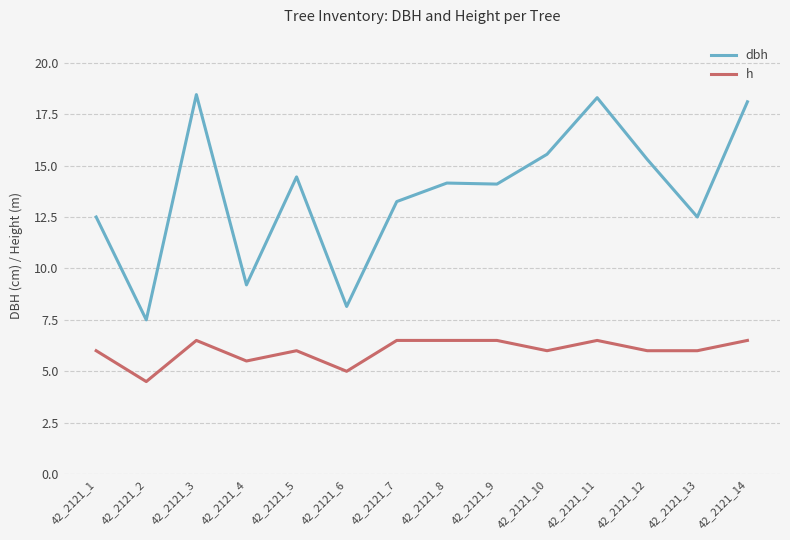

True or false: h and dbh intersect in this chart.

False